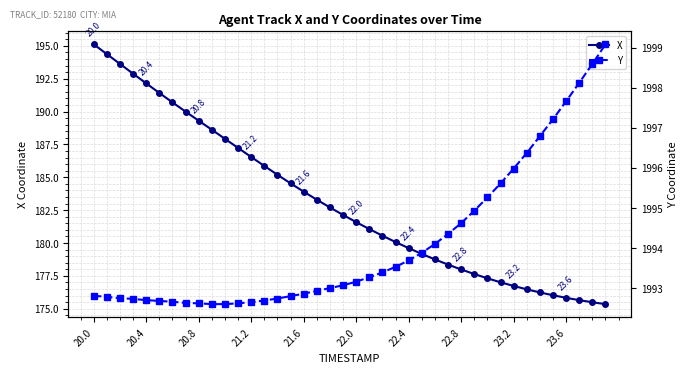

Is it true that Y equals 1127.0 at 39?

False